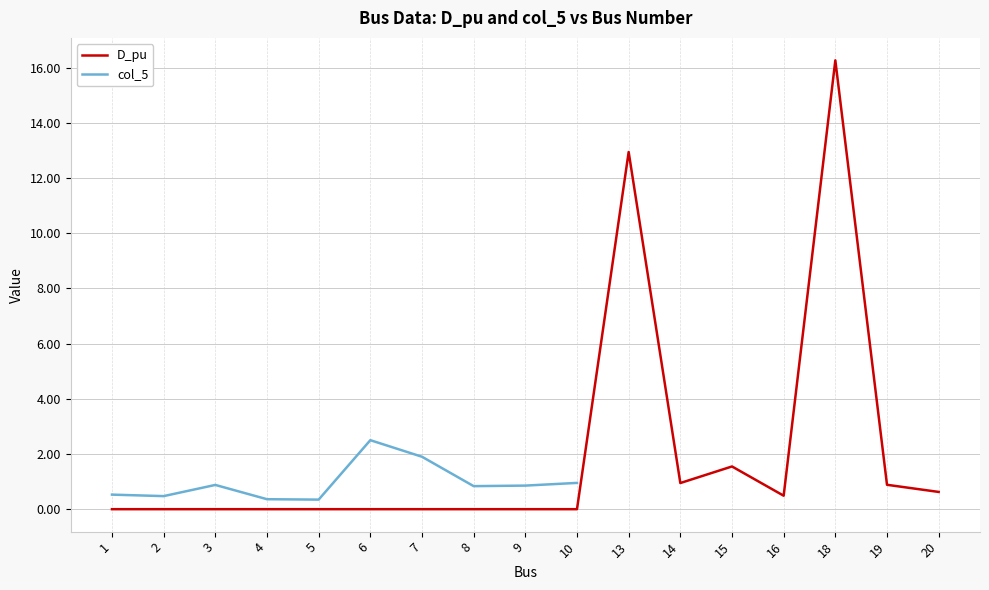

In col_5, how many points are lower than both neighbors (excluding endpoints)?

3